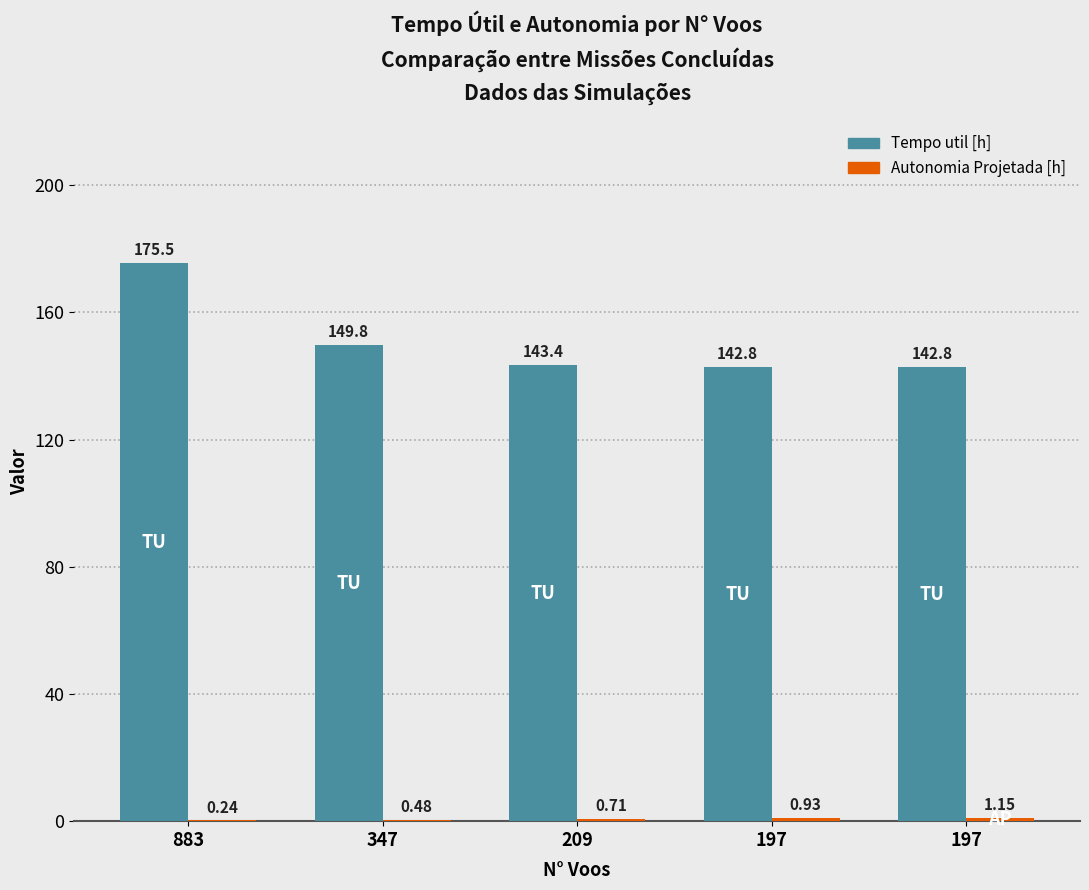

Which series has the largest total across all categories?

Tempo util [h]